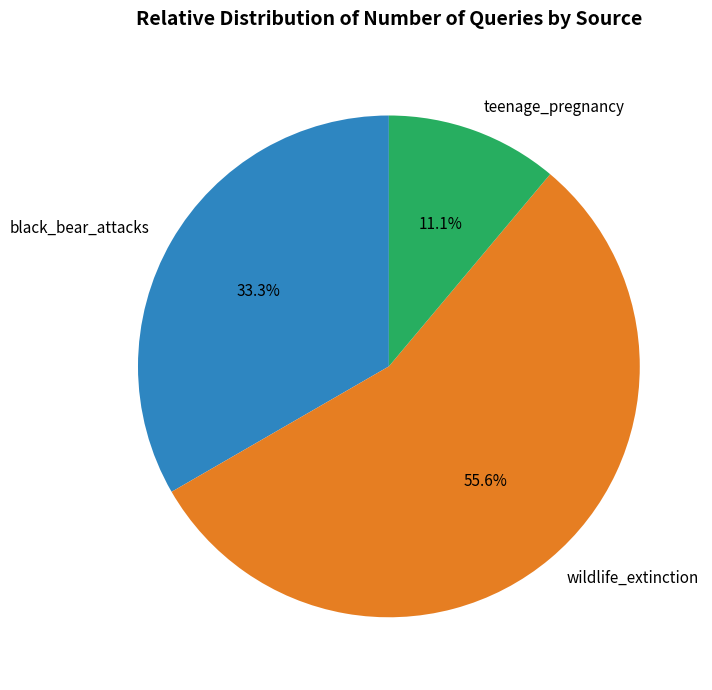

What percentage is the wildlife_extinction slice, to the nearest percent?

56%